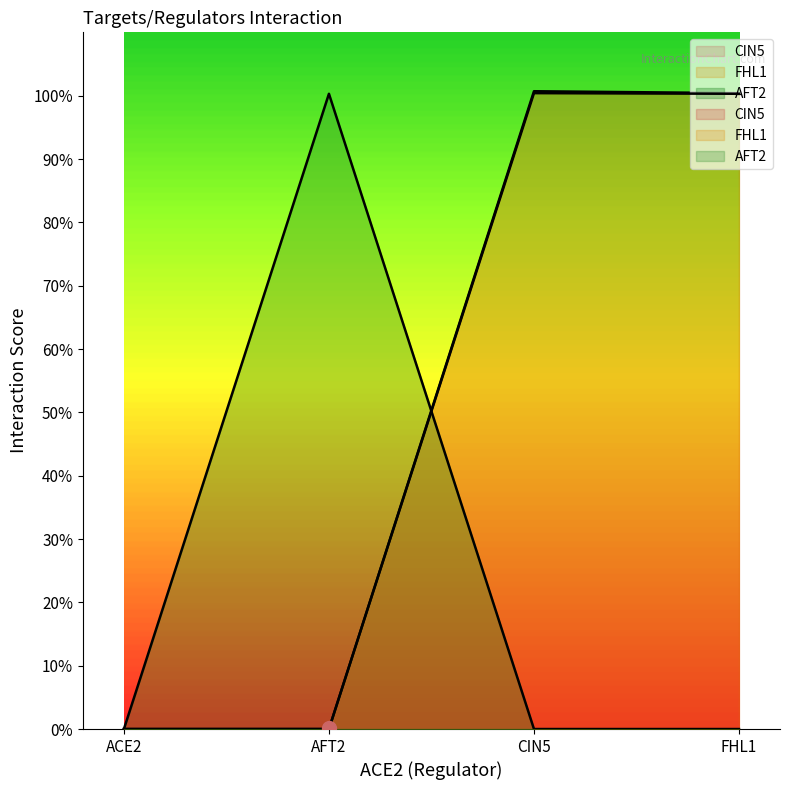

Read the CIN5 value at FHL1.

1.0